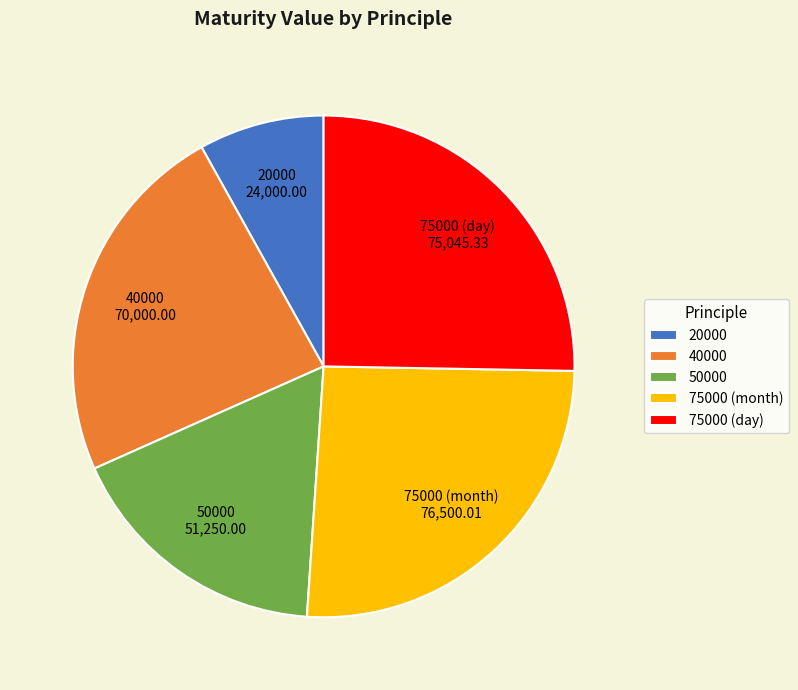

Do 50000 and 40000 together represent more than half of the pie?

No